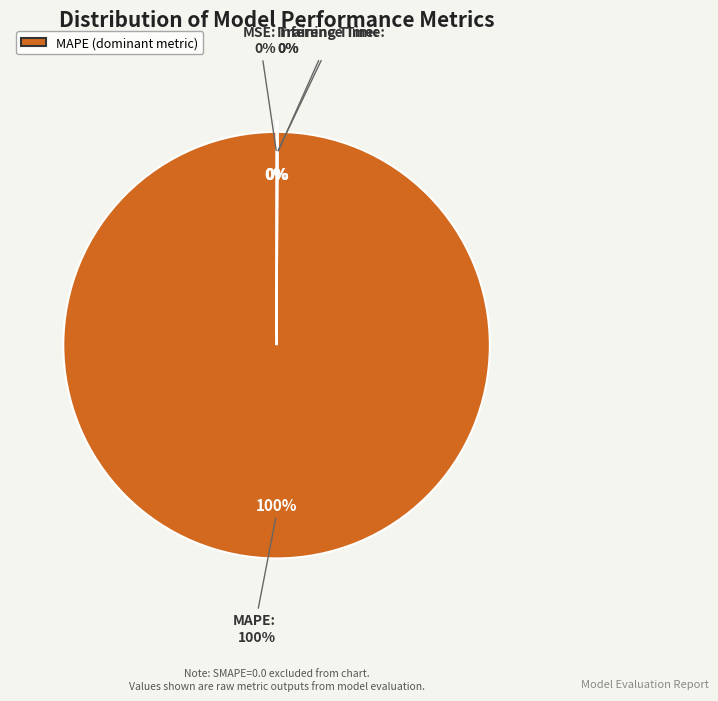

Is it true that Training Time is 0% of the pie?

True